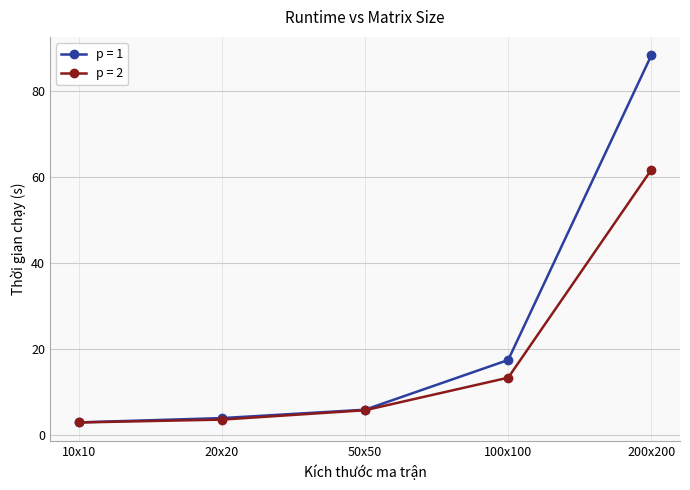

Reading right to left, list all the values displayed in this chart.

p = 1: 88.4	17.5	5.9	4.0	3.0
p = 2: 61.7	13.4	5.8	3.6	2.9